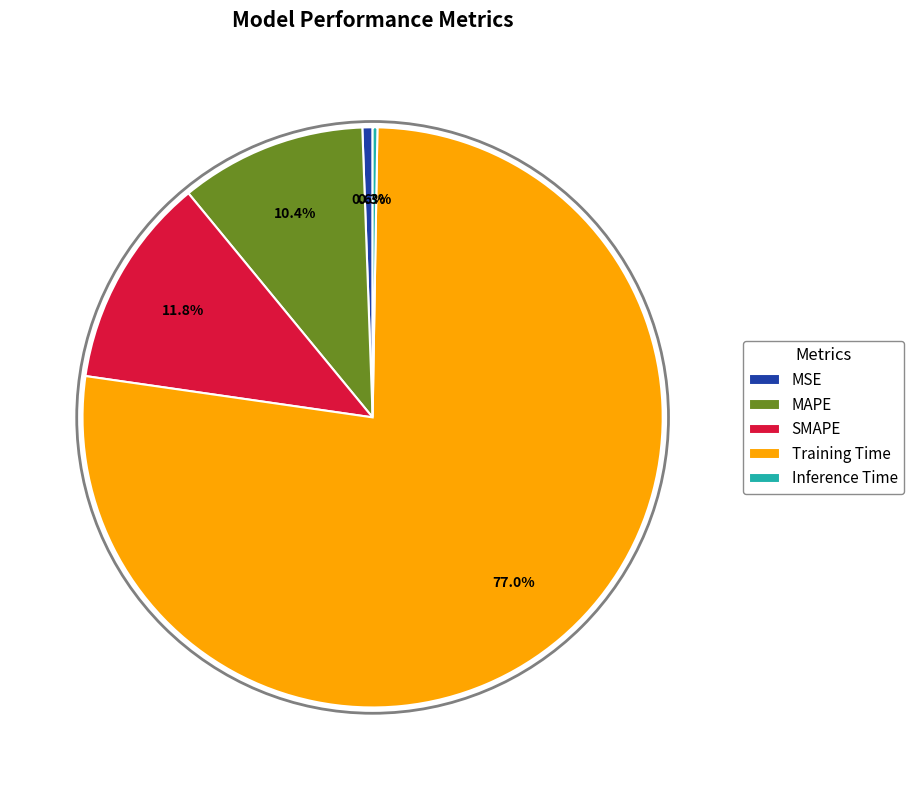

To the nearest percent, what is the difference between the largest and smallest slice percentages?

77%